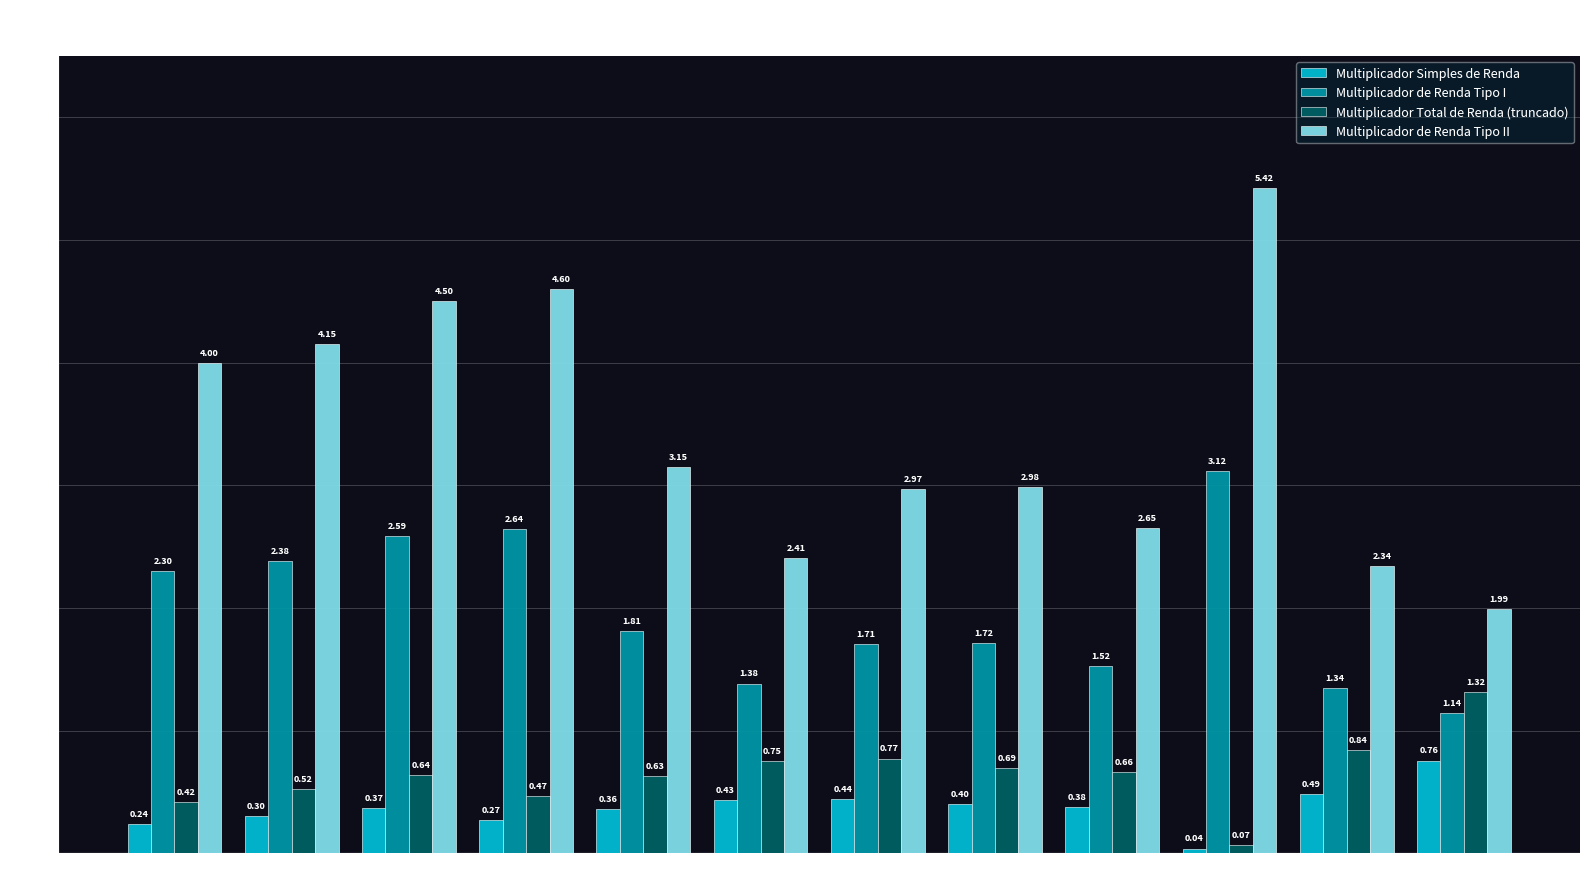

How many series are shown in this chart?

4